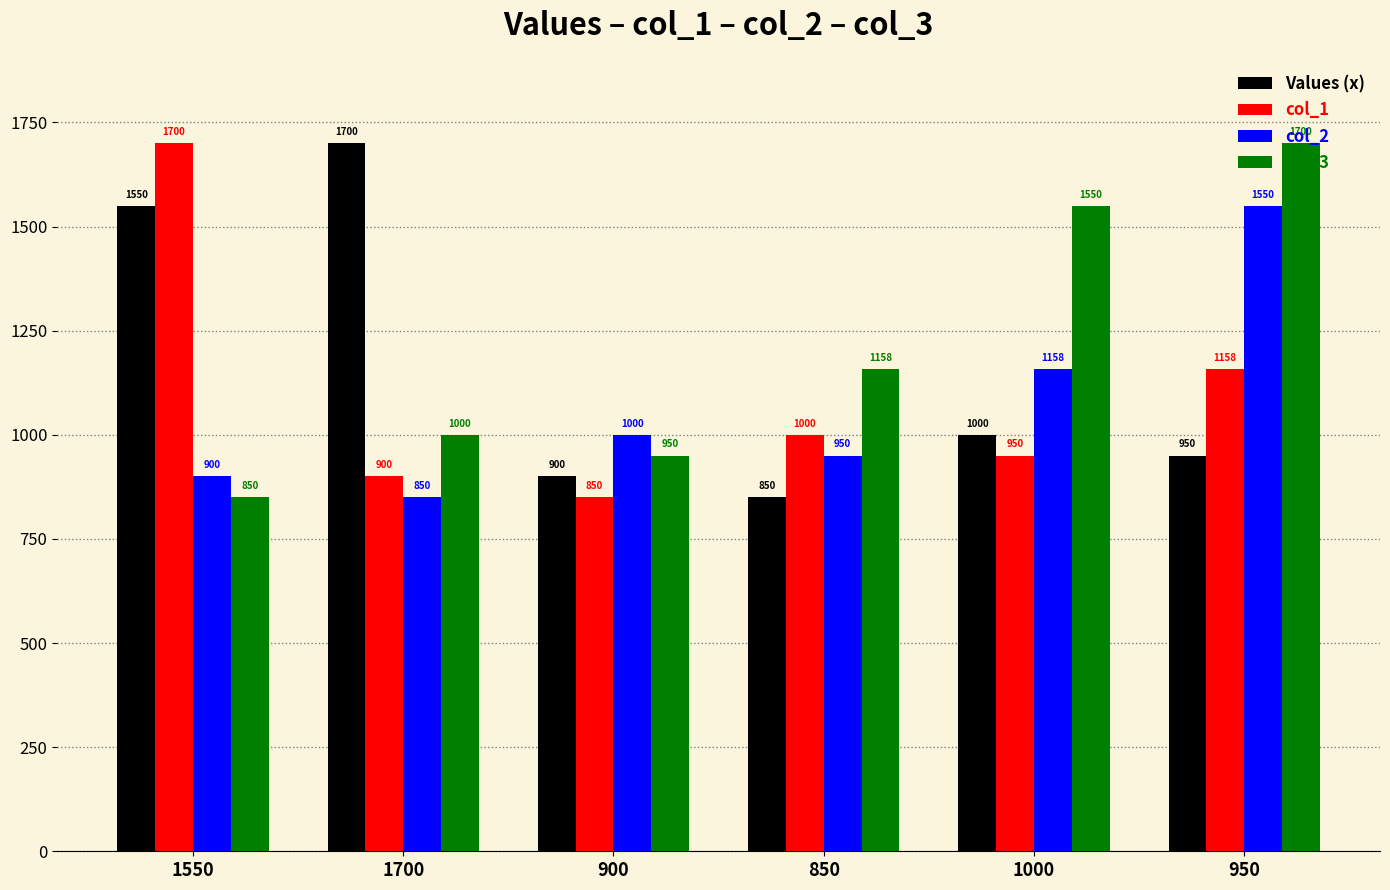

Read the Values (x) value at 1700, to the nearest 50.

1700